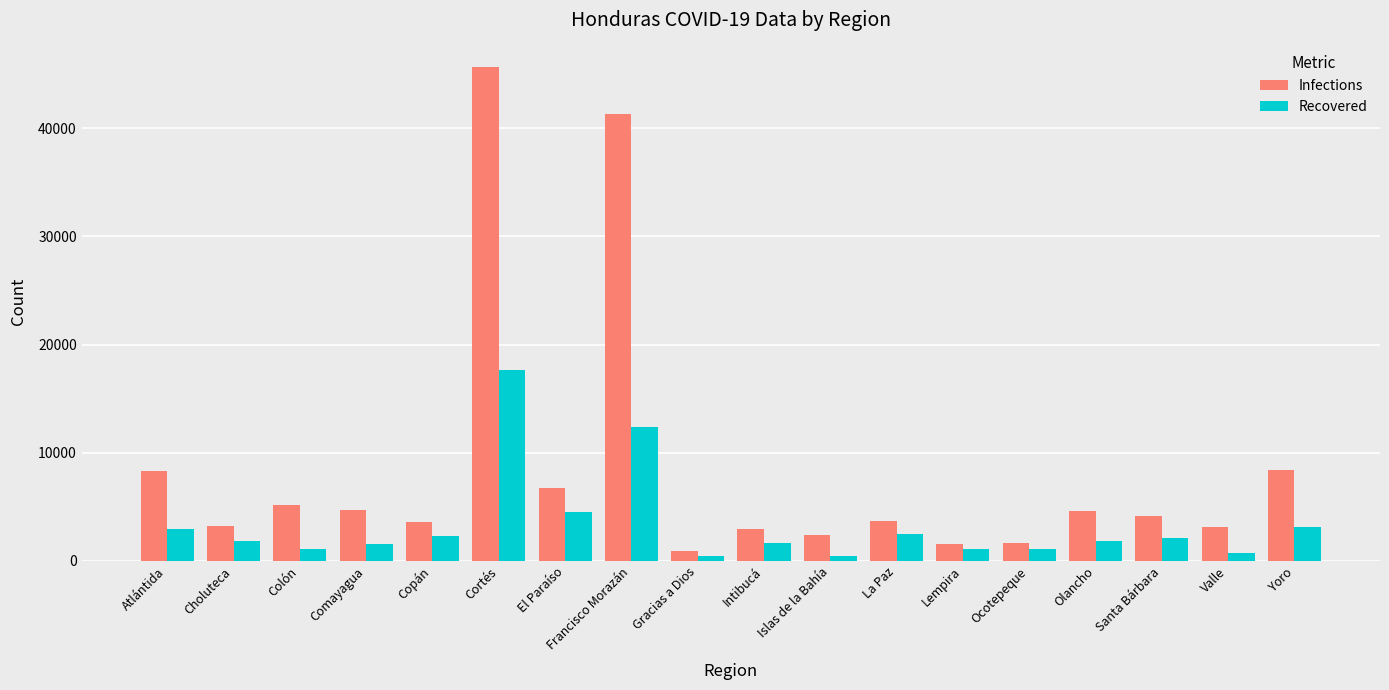

How many data points does each series have?

18